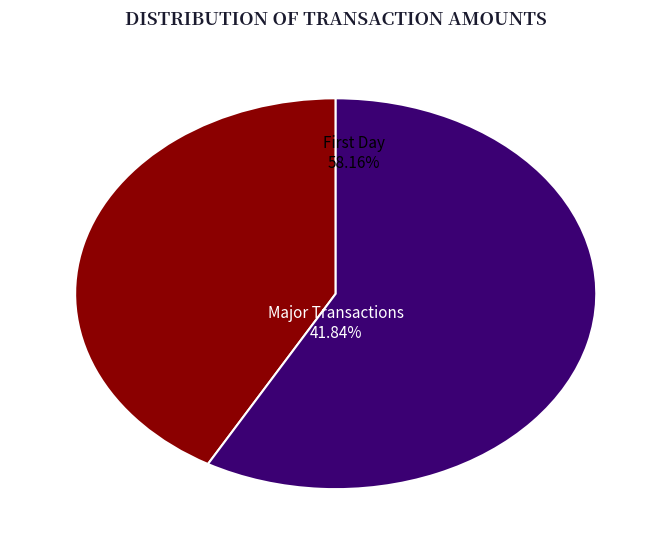

Is 1996-11-01 the majority of the pie?

No